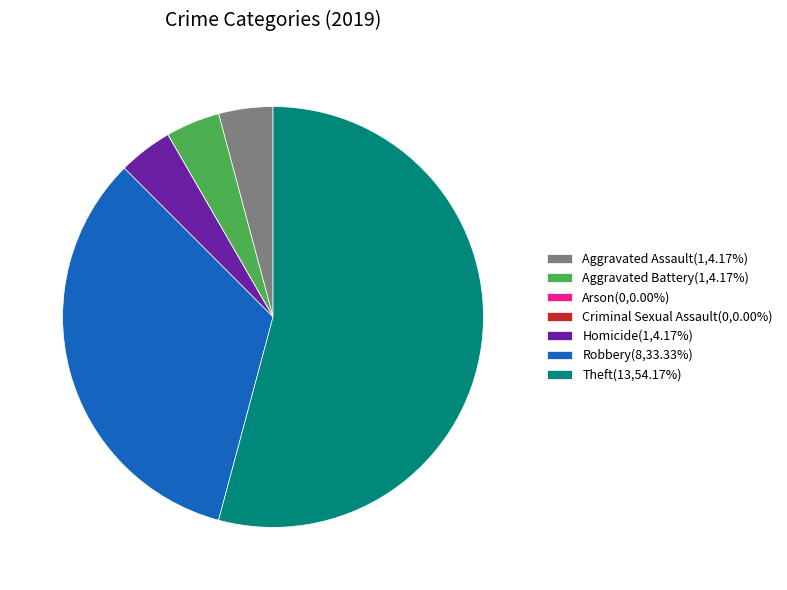

Do Aggravated Assault(1,4.17%) and Theft(13,54.17%) together represent more than half of the pie?

Yes